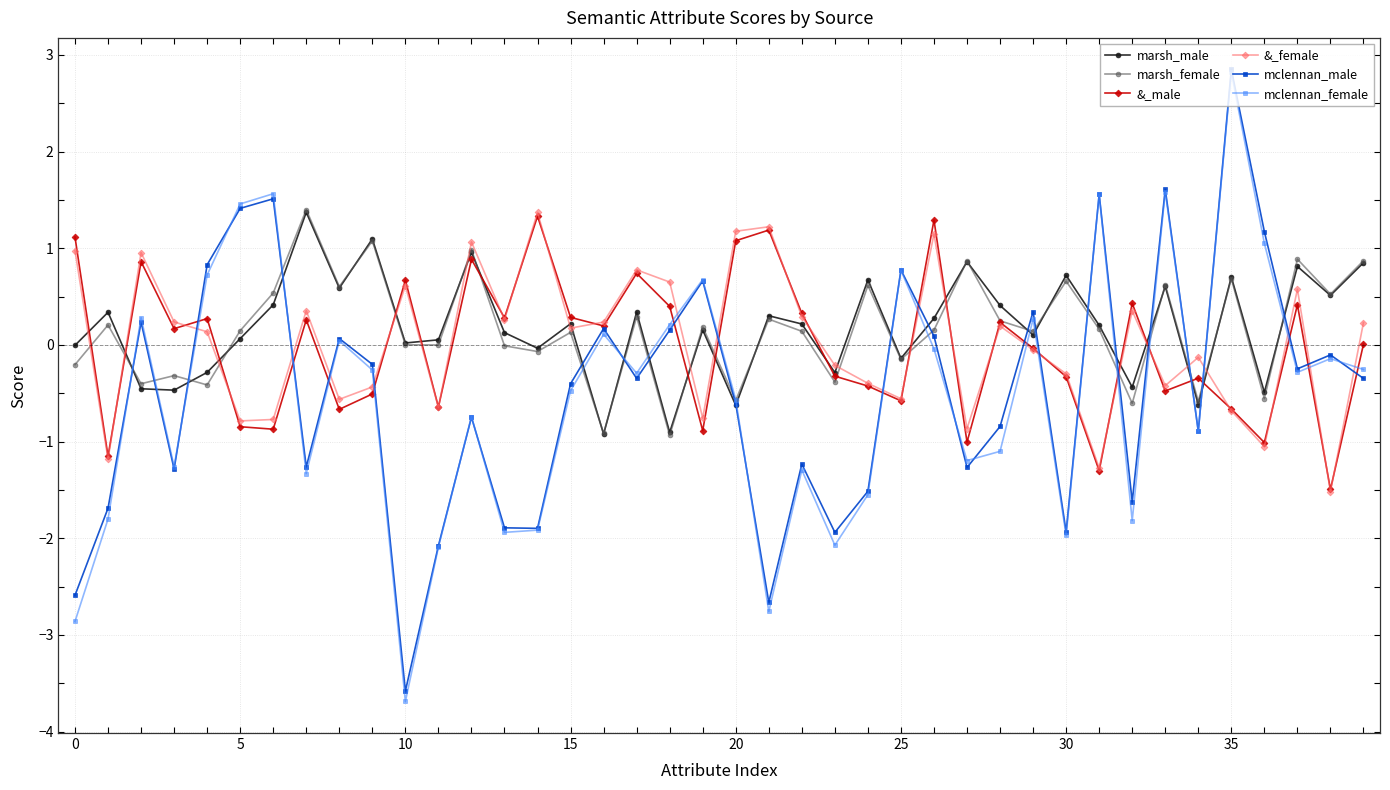

What is the minimum value shown in the chart?

-3.7